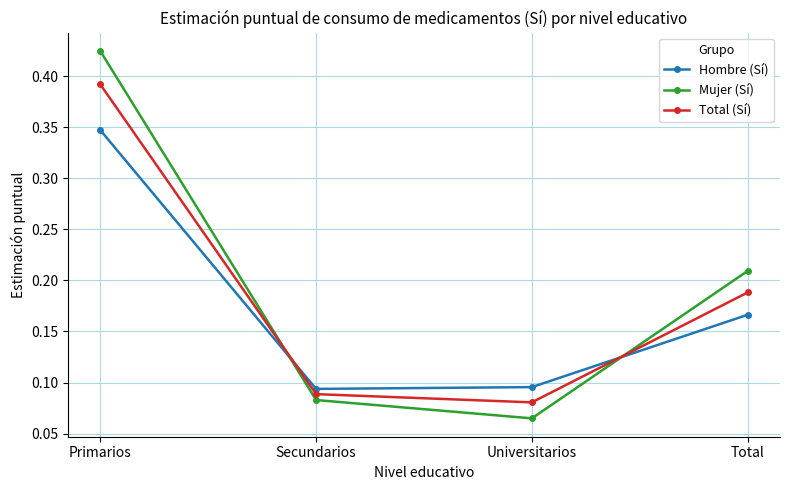

Is this an area chart (filled region under the line)?

No